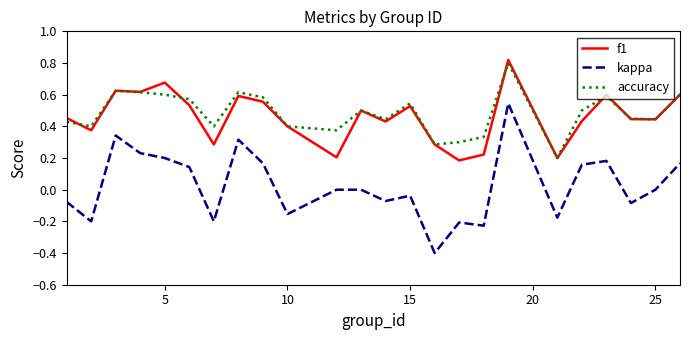

True or false: f1 and kappa cross at least once.

False